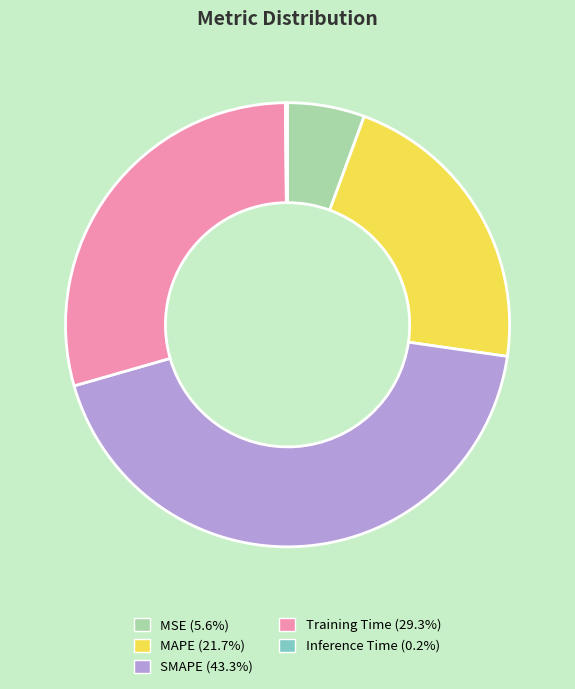

Is there any slice that represents more than half of the pie?

No